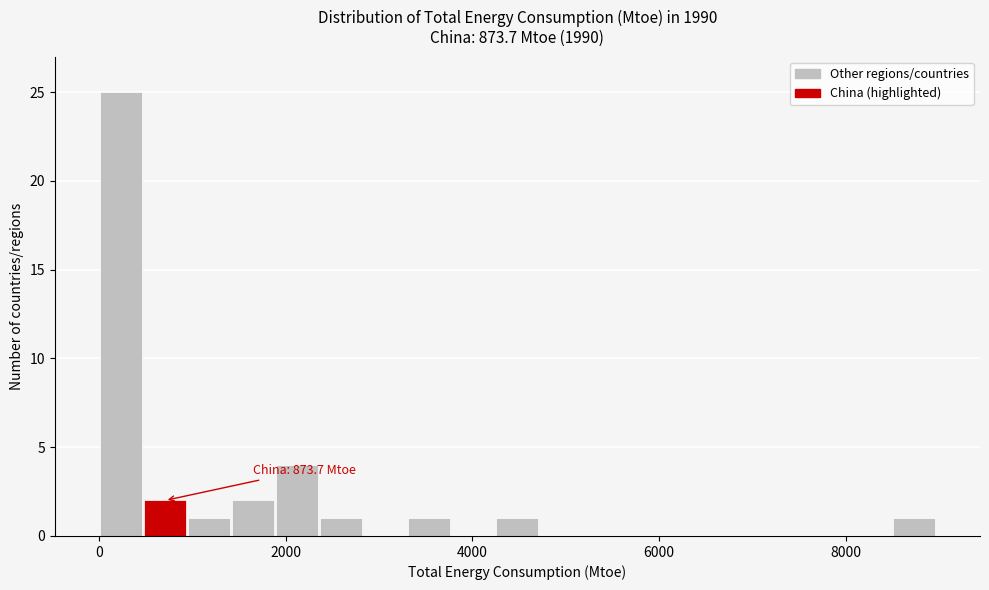

Around what value on the x-axis is the tallest bar? Give the approximate position of its centre, as read against the axis.

200